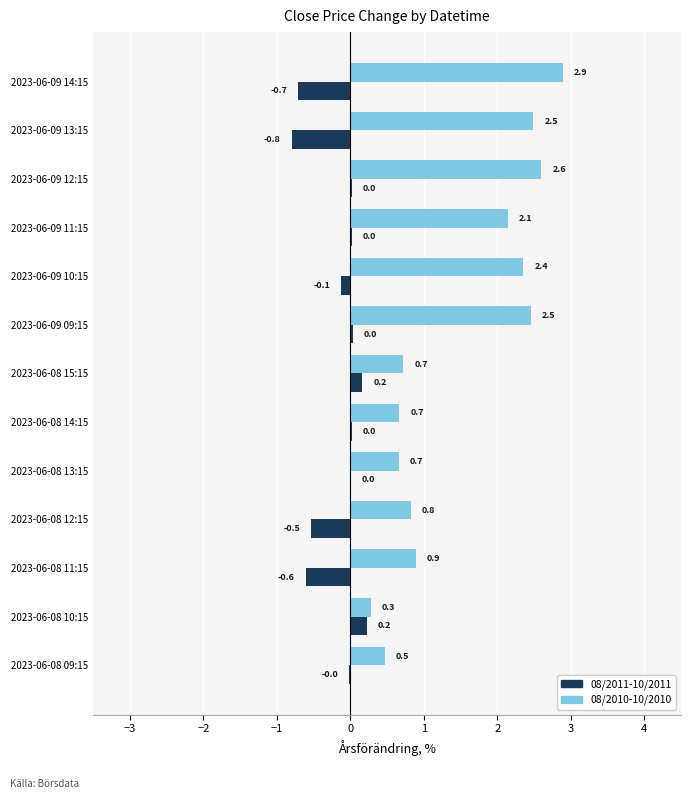

What is the sum of all 08/2011-10/2011 values?

-2.3